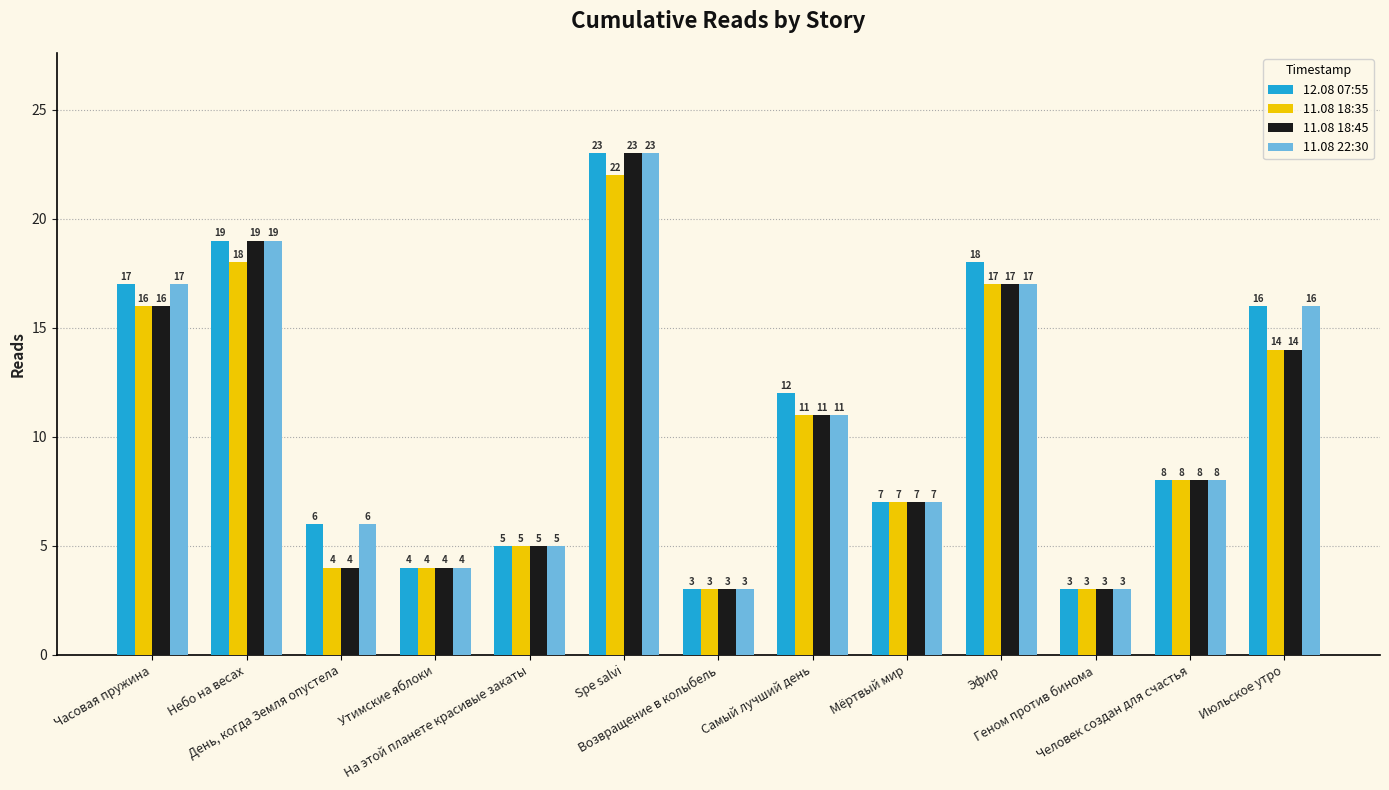

What is the difference between the second highest and minimum values in the 11.08 18:45 series?

16